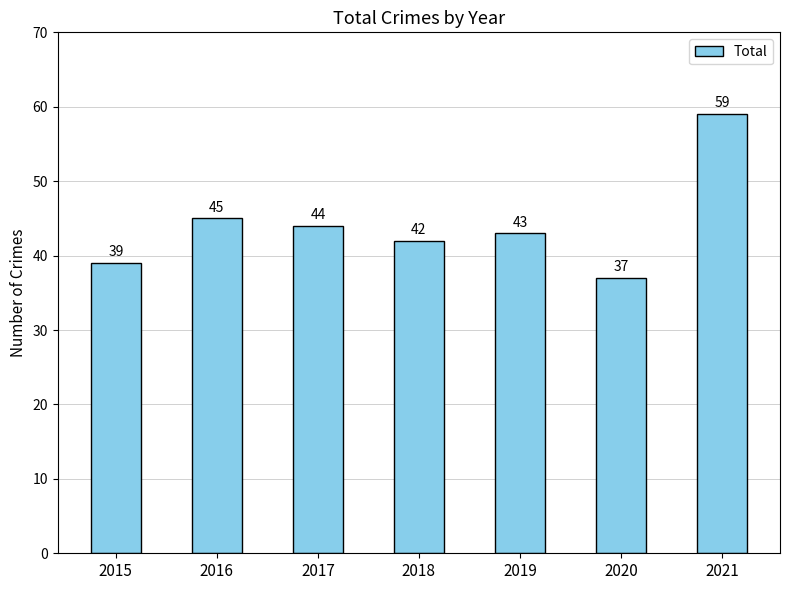

What is the change in value from 2019 to 2021?

+16